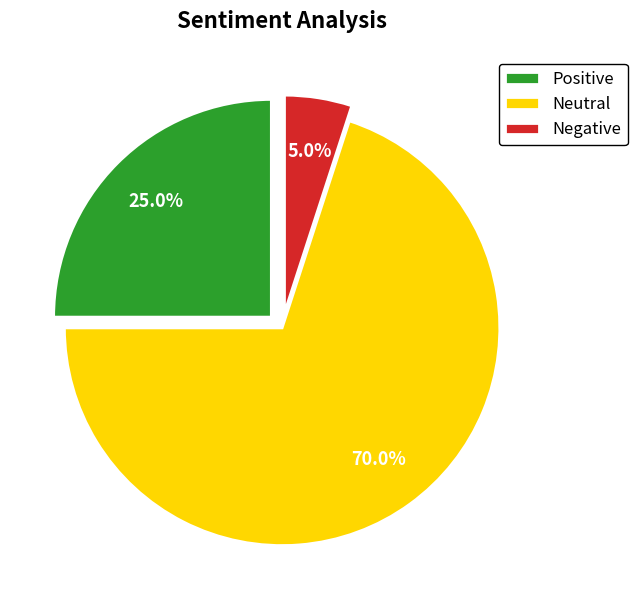

Count the number of slices in the pie.

3